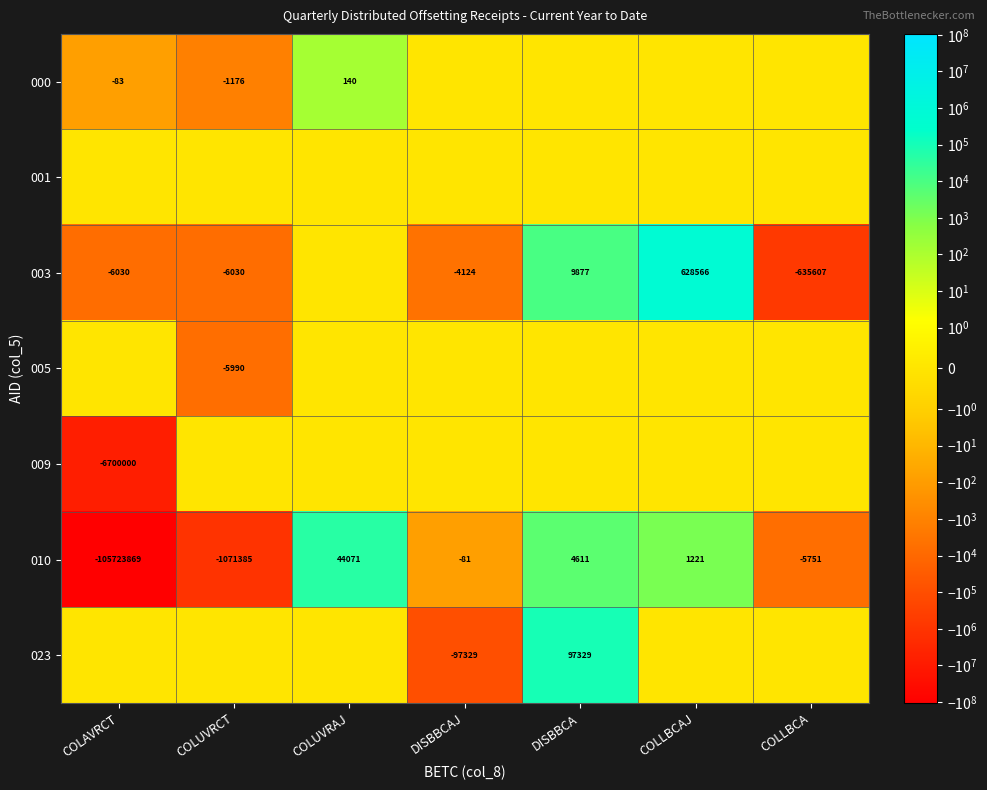

Is it true that 010 equals -1497049 at COLUVRCT?

False